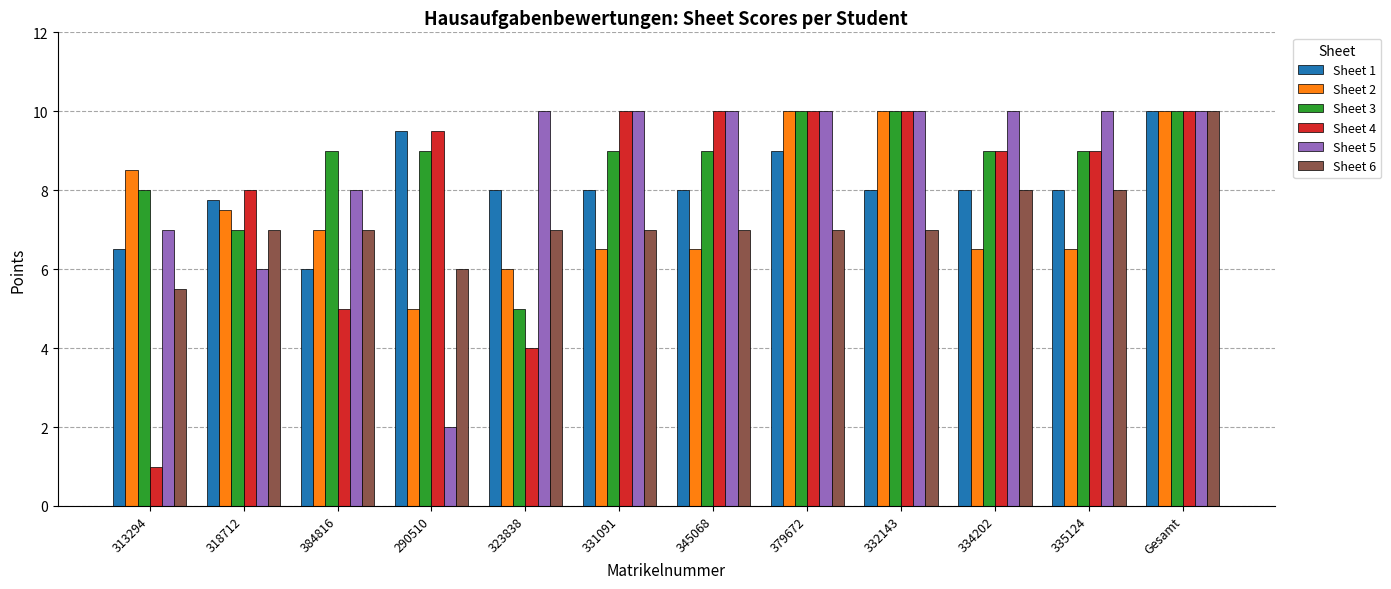

At which category is the sum across all series the highest?

Gesamt